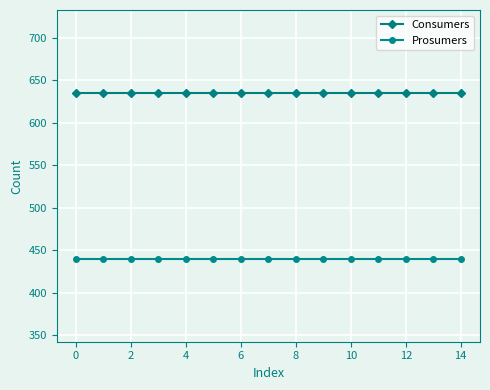

Rank the series by their maximum value, from lowest to highest.

Prosumers, Consumers